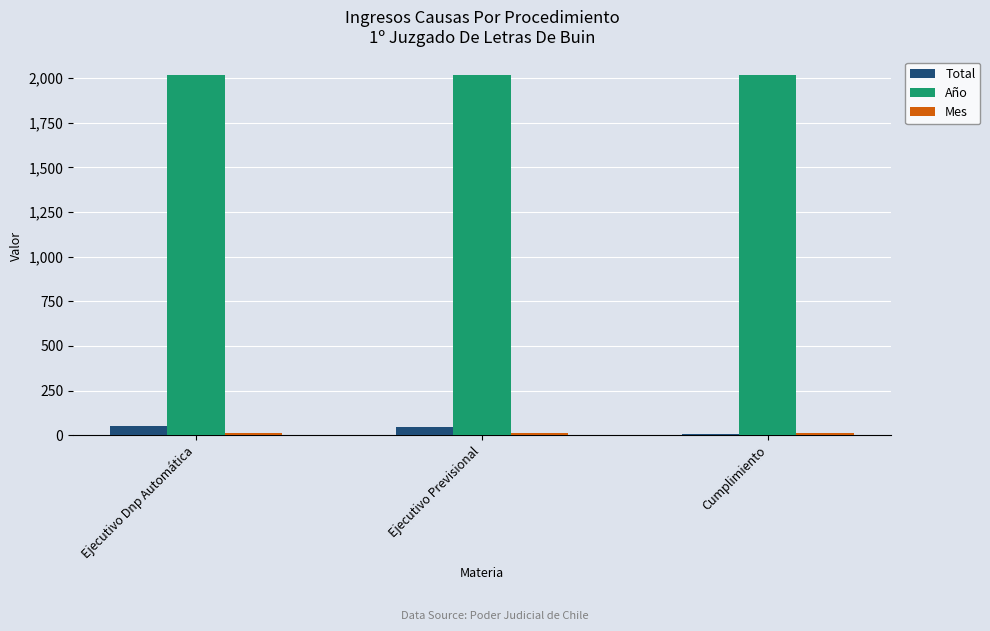

Is it true that Año equals 2021 at Ejecutivo Dnp Automática?

True